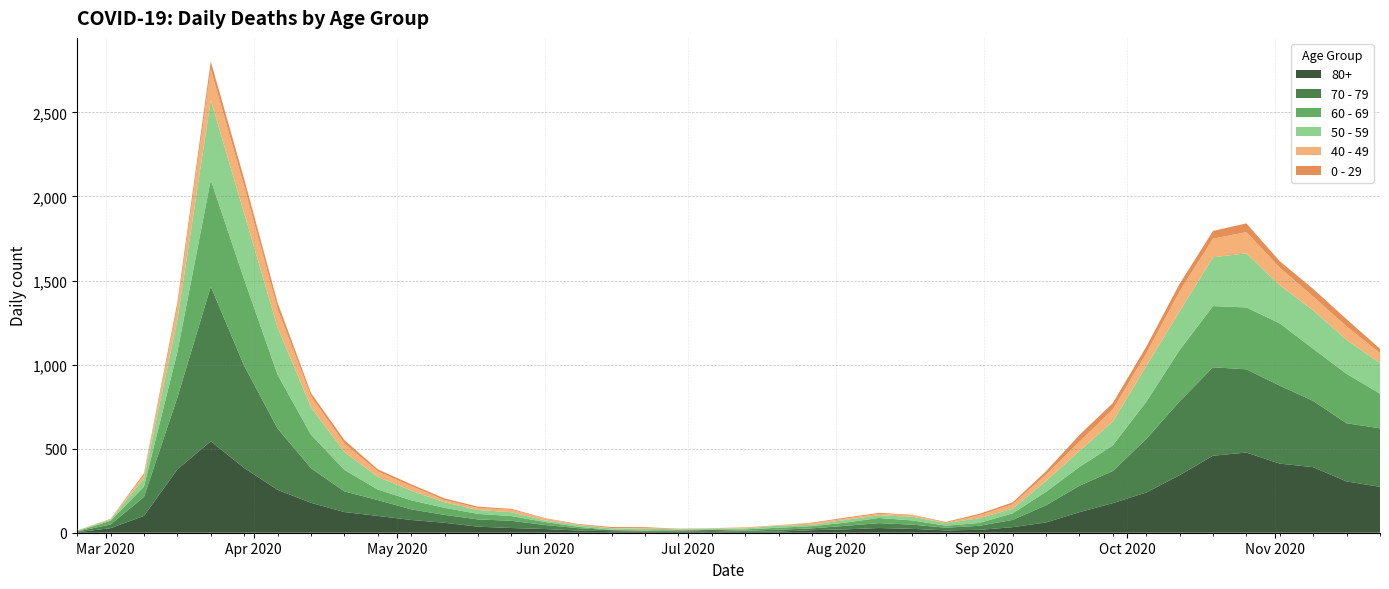

Reading left to right, what are all the values shown in this chart?

80+: 3	27	100	377	544	385	255	178	123	100	76	59	36	28	22	13	9	6	7	9	5	7	15	20	28	23	14	17	33	61	122	176	239	342	458	477	411	390	305	273
70 - 79: 4	22	113	427	920	608	365	206	123	94	63	47	43	43	24	14	6	5	5	8	7	11	11	21	29	25	16	24	43	102	157	191	318	439	526	495	464	394	346	348
60 - 69: 2	22	61	272	634	514	320	199	128	63	54	42	33	28	18	8	3	3	6	3	8	12	13	19	31	25	12	17	39	80	112	152	221	305	364	368	370	310	294	206
50 - 59: 3	7	48	190	475	392	281	163	106	75	57	33	23	23	9	10	8	9	3	5	6	12	8	16	16	22	15	28	28	64	95	142	212	230	290	322	227	228	202	182
40 - 49: 0	5	21	79	183	163	111	66	51	33	27	13	12	14	12	3	2	5	1	1	4	2	10	8	8	10	2	17	26	38	55	72	76	120	111	126	105	83	80	60
0 - 29: 1	0	10	25	47	42	36	19	20	12	11	10	8	6	2	4	6	5	2	1	2	1	3	6	6	2	5	9	11	20	40	38	39	44	46	52	38	45	43	25